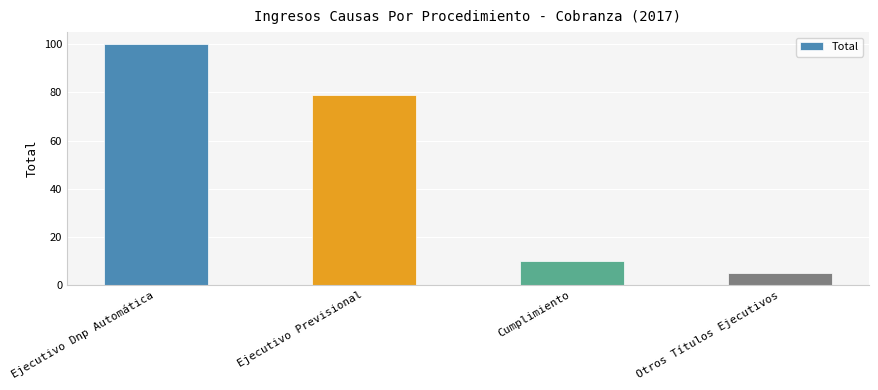

What is the approximate value at Otros Títulos Ejecutivos?

5